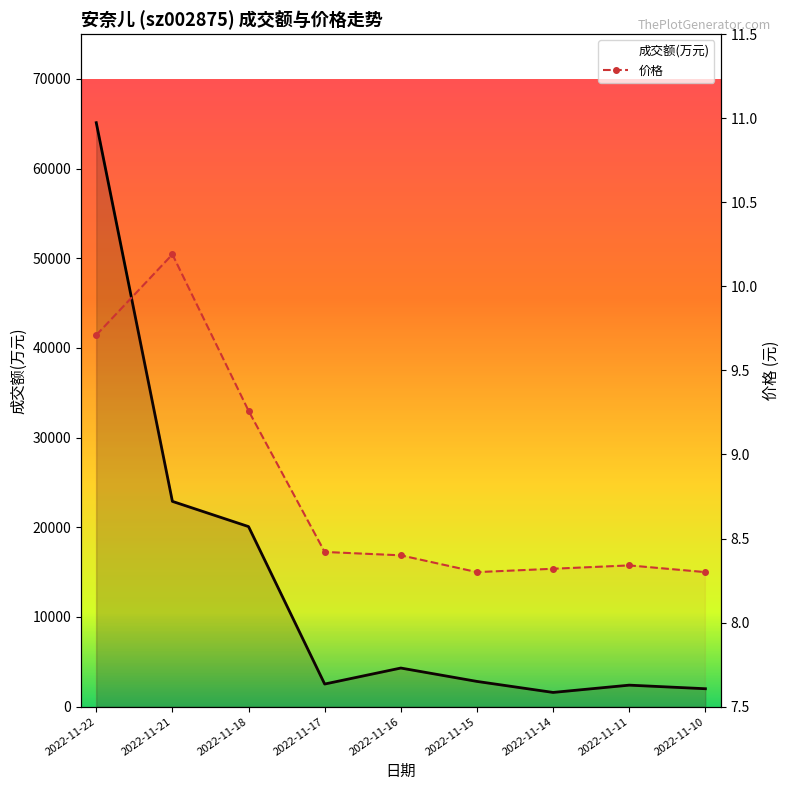

True or false: 成交额(万元) and 价格 cross at least once.

False